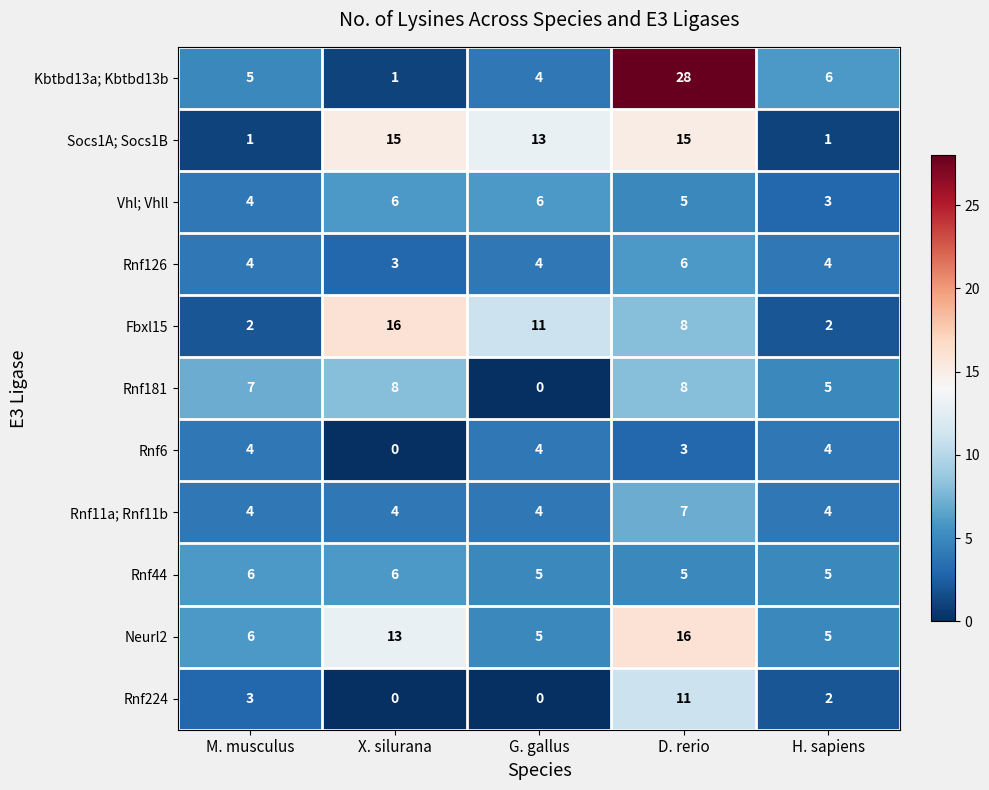

True or false: Rnf6 has a value of 4 at H. sapiens.

True